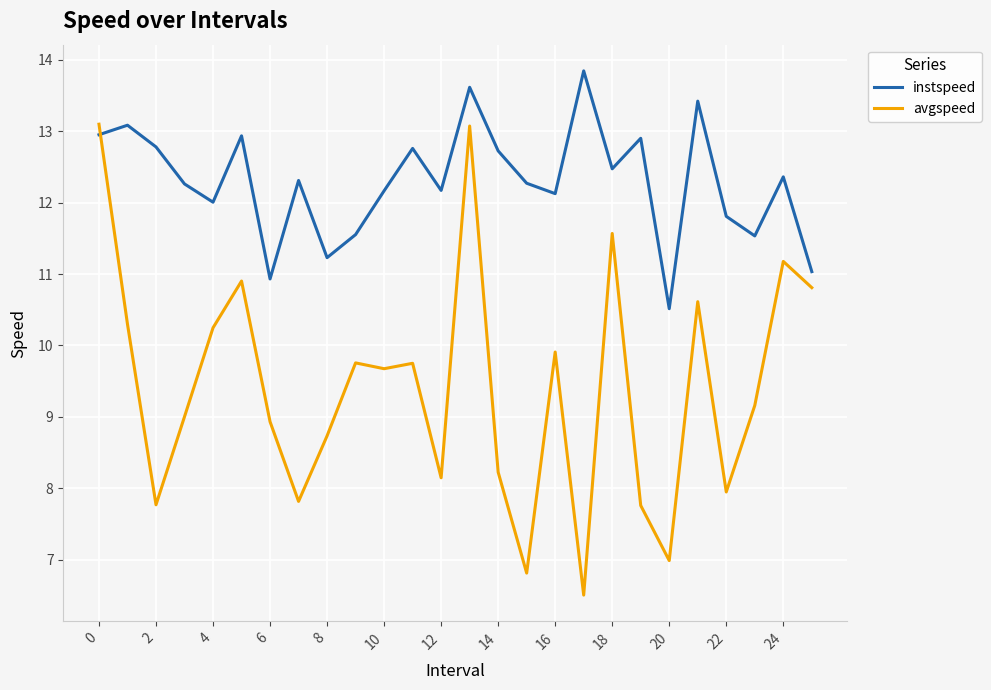

List the series in order of their peak value, highest first.

instspeed, avgspeed